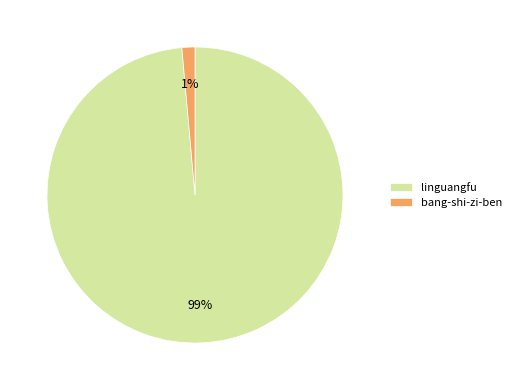

What percentage is the bang-shi-zi-ben slice, to the nearest percent?

1%